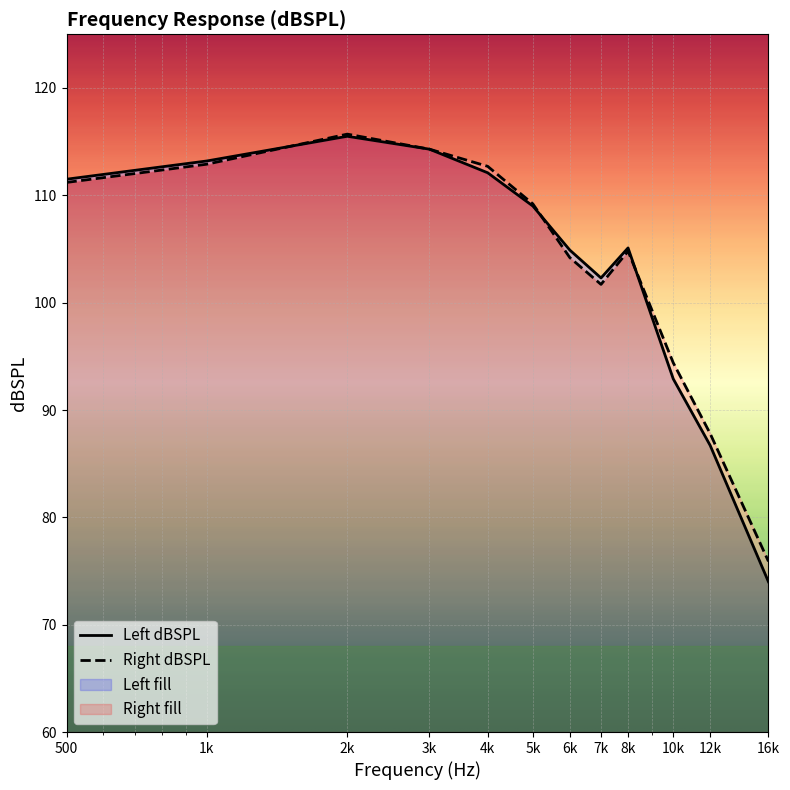

Read the Left dBSPL value at 1k.

113.2